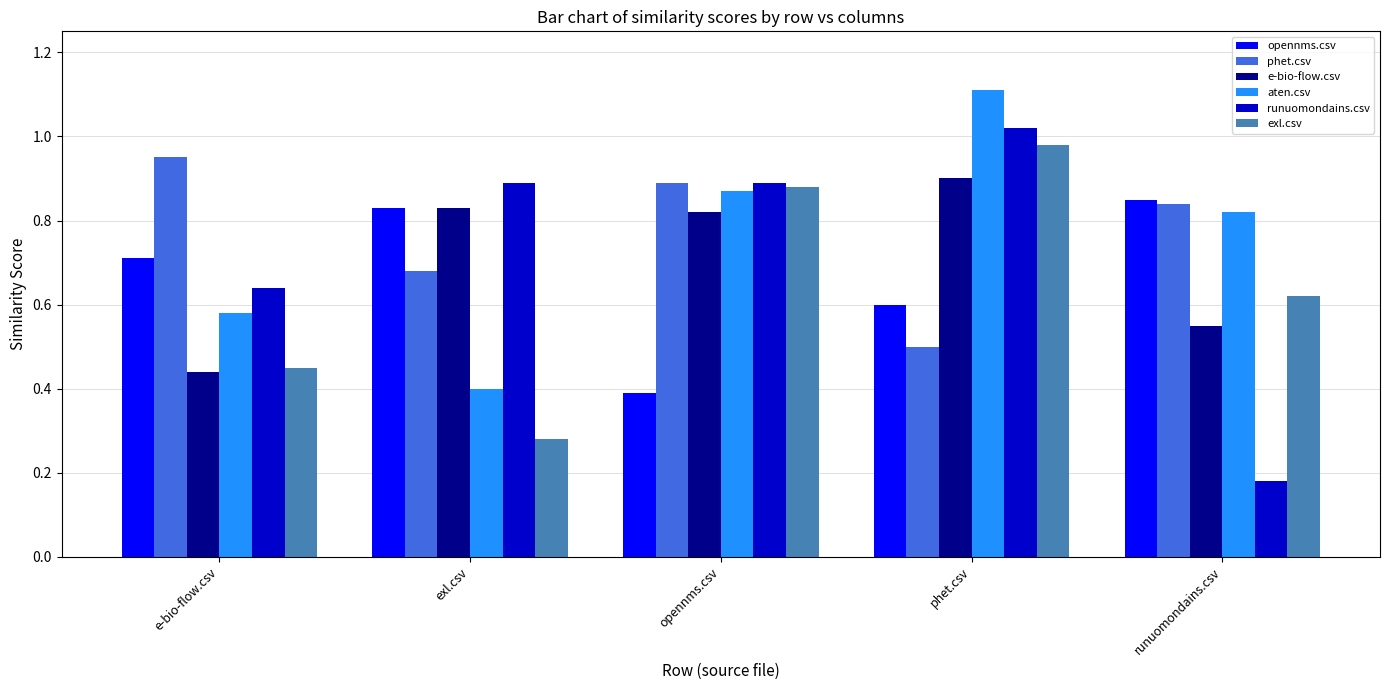

How many phet.csv values are between 0 and 1?

5